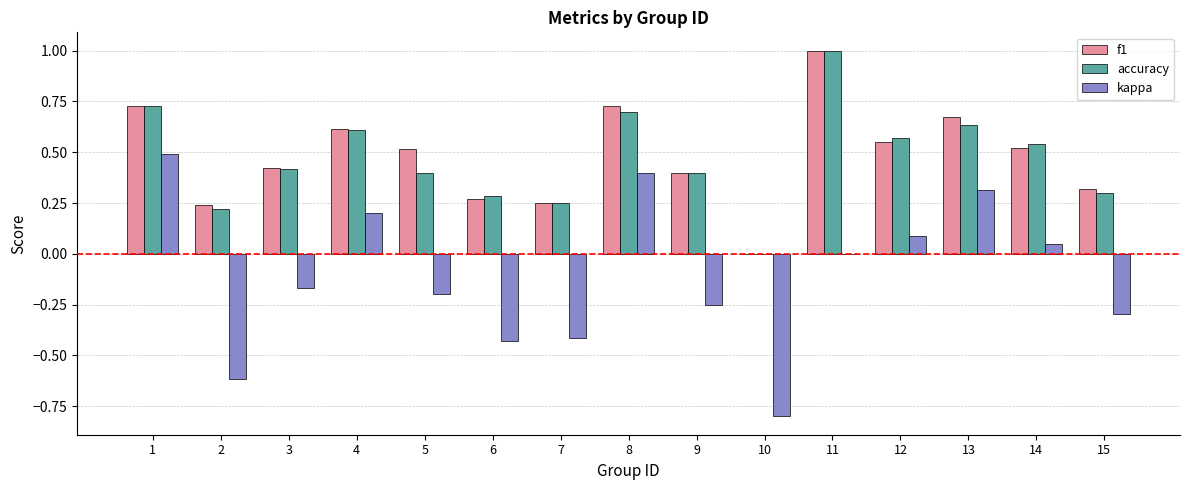

Between 2 and 6, which series saw the biggest shift?

kappa